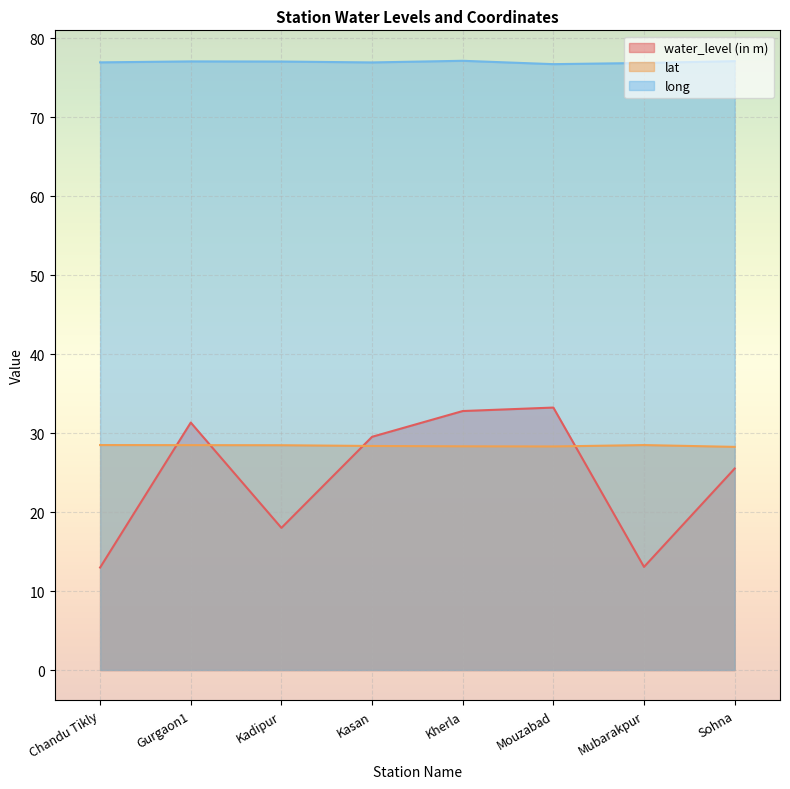

Does the chart display data point markers on the line(s)?

No